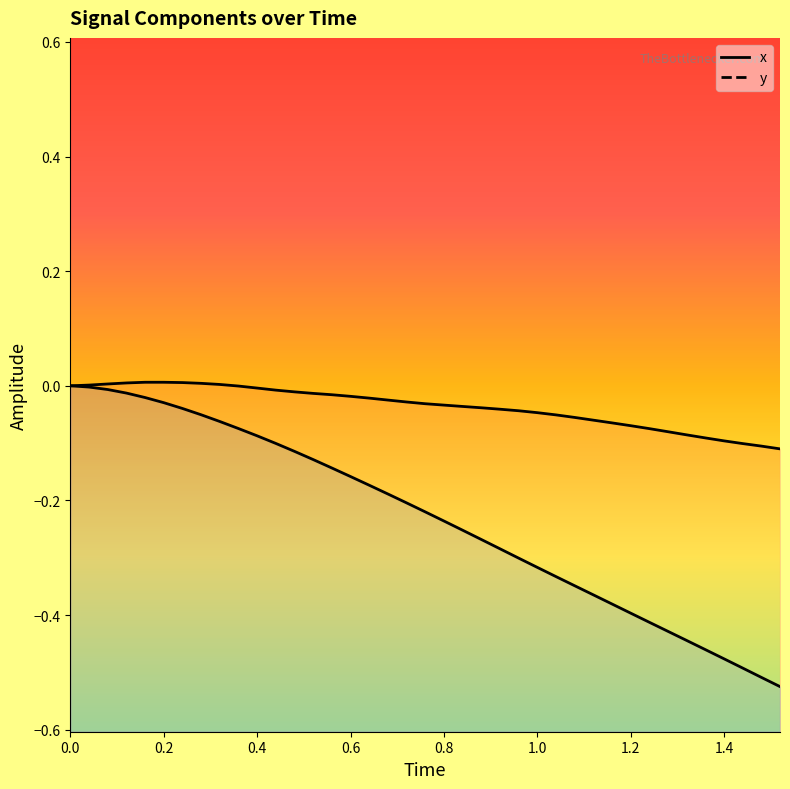

What position from the left is 1.4?

8